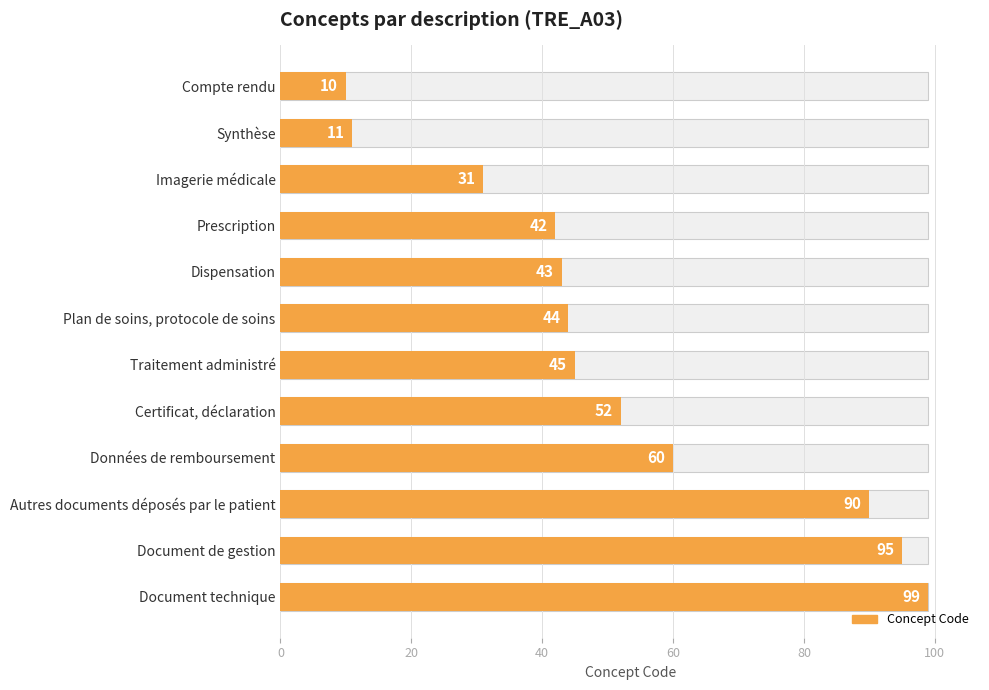

The value at Certificat, déclaration is 52. True or false?

True